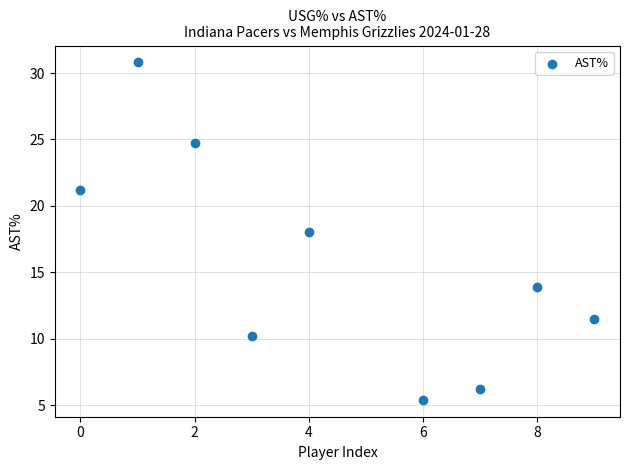

What is the range of Y values (max minus min)?

25.4